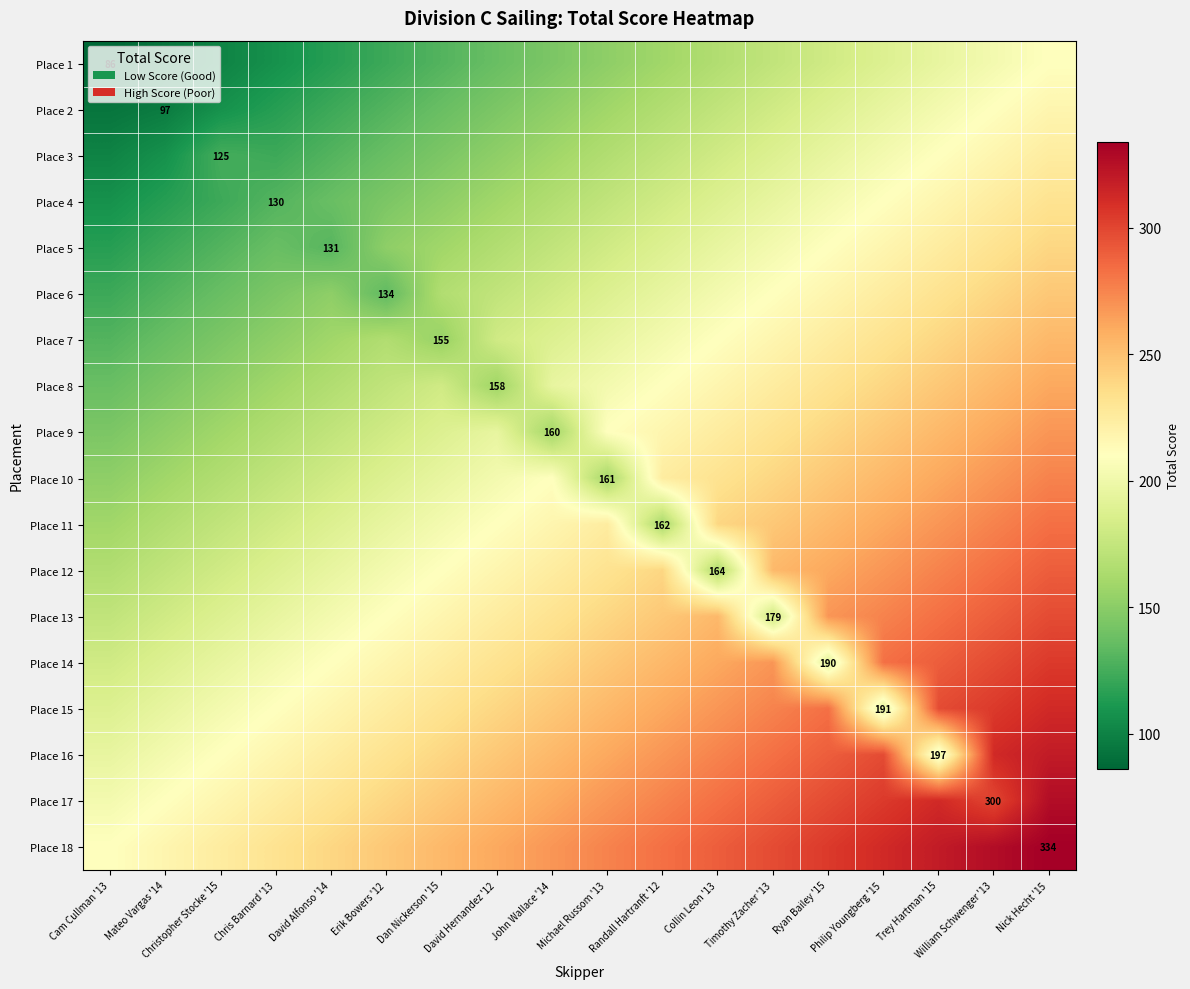

Between Philip Youngberg '15 and William Schwenger '13, which series saw the biggest shift?

Place 15